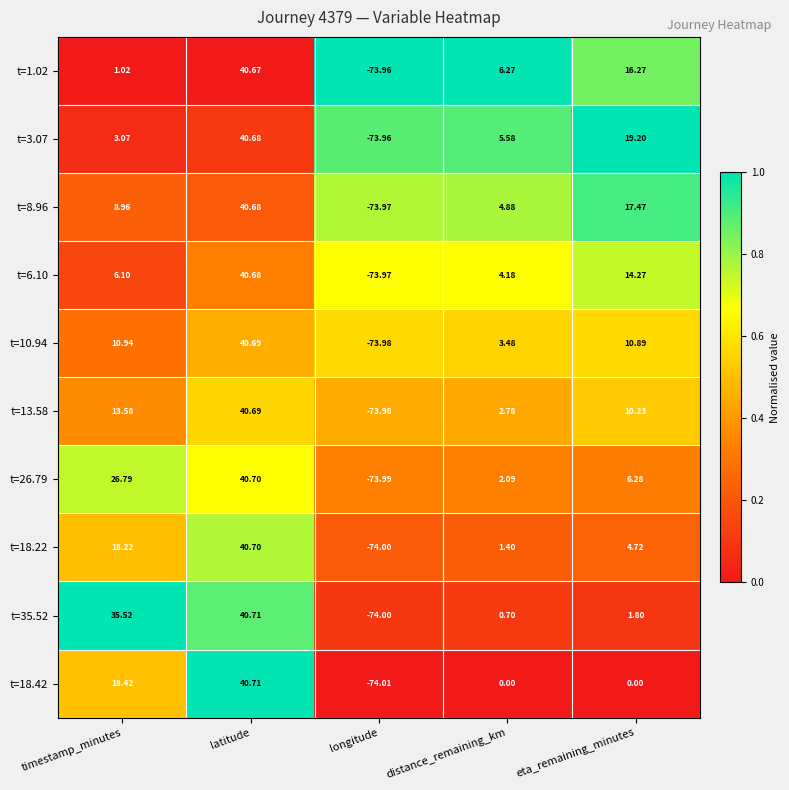

Where does the t=6.10 series first go above 6?

timestamp_minutes